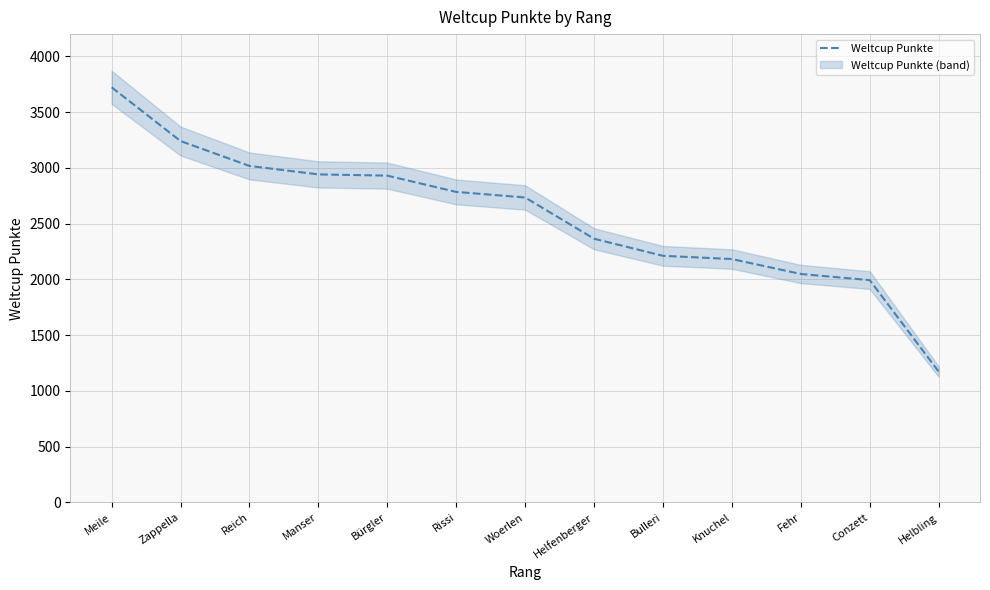

At which label does the data first exceed 2735?

Meile